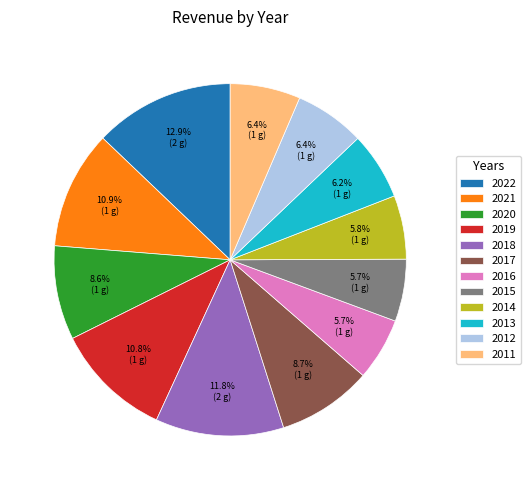

To the nearest percent, what is the difference between the 2022 and 2015 slice percentages?

7%